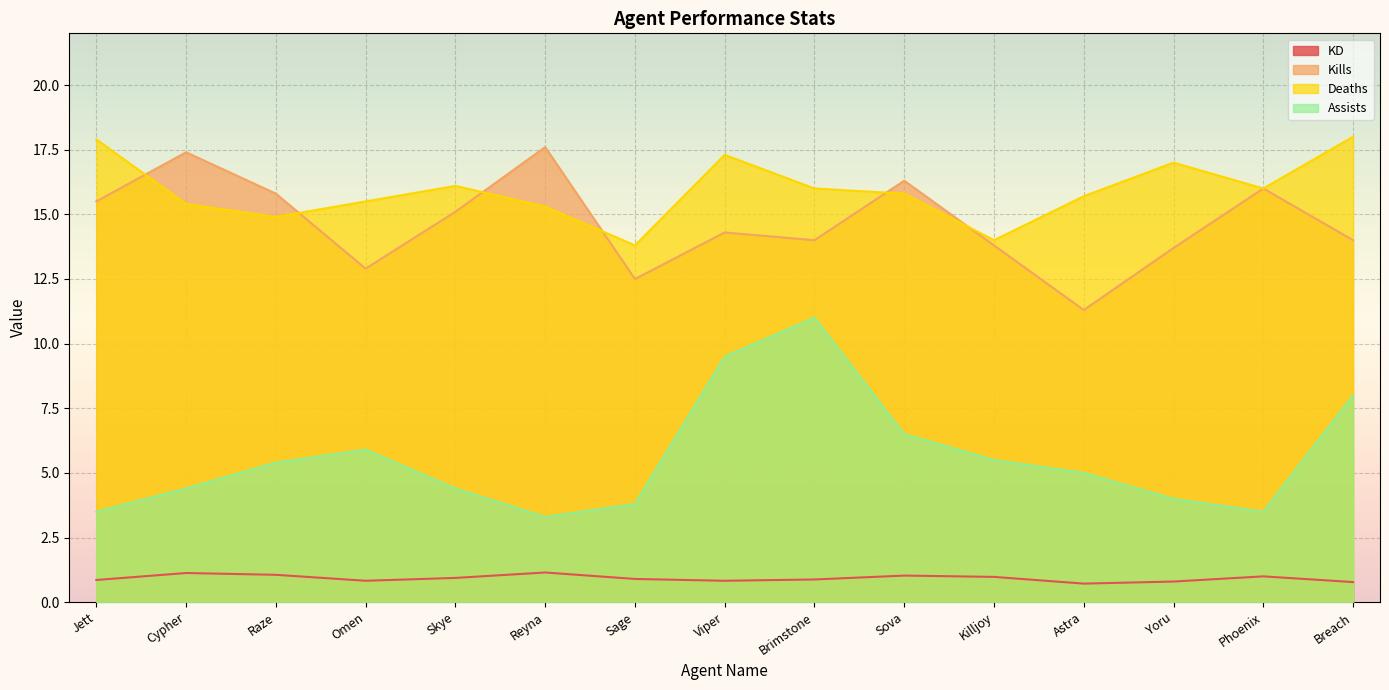

How many lines are shown in the chart?

4